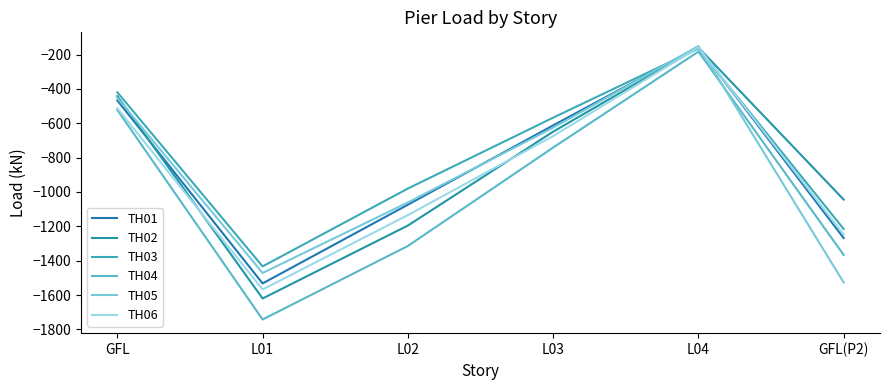

Where is the first local maximum for TH06?

L04